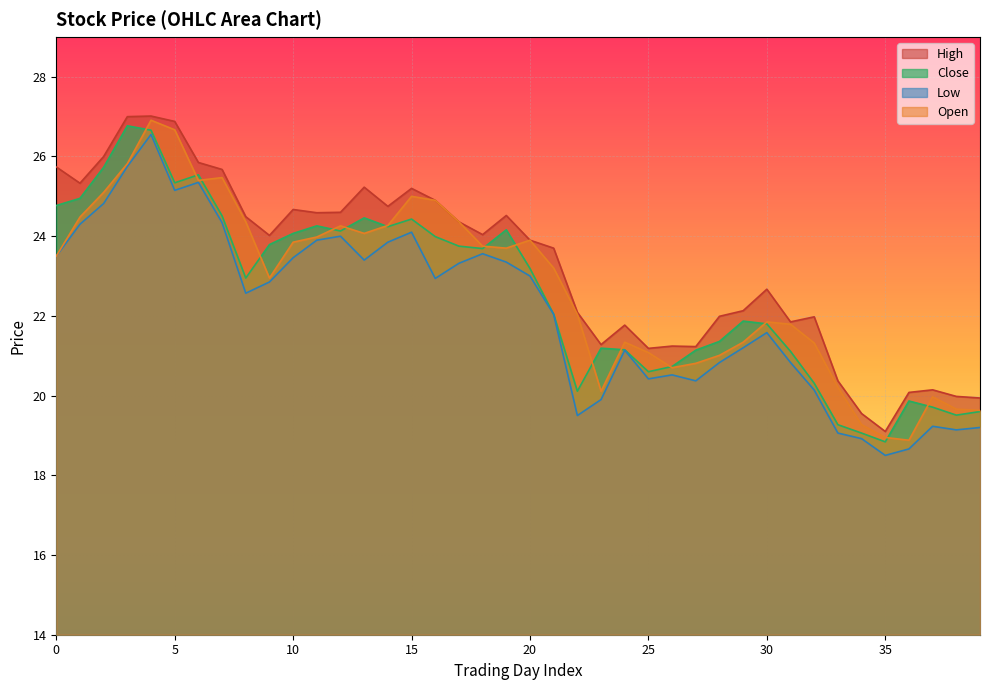

How many lines are shown in the chart?

4